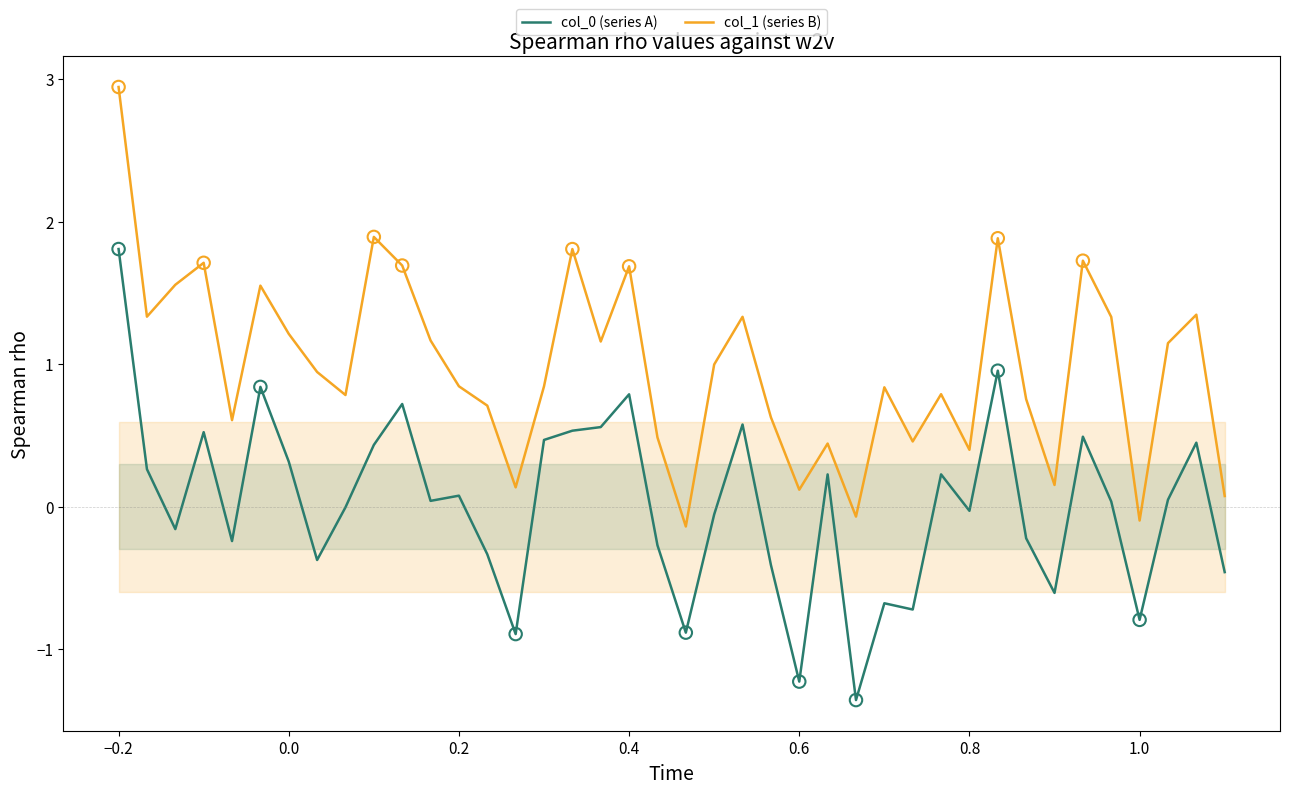

Which series contains the lowest Y value?

col_0 (series A)